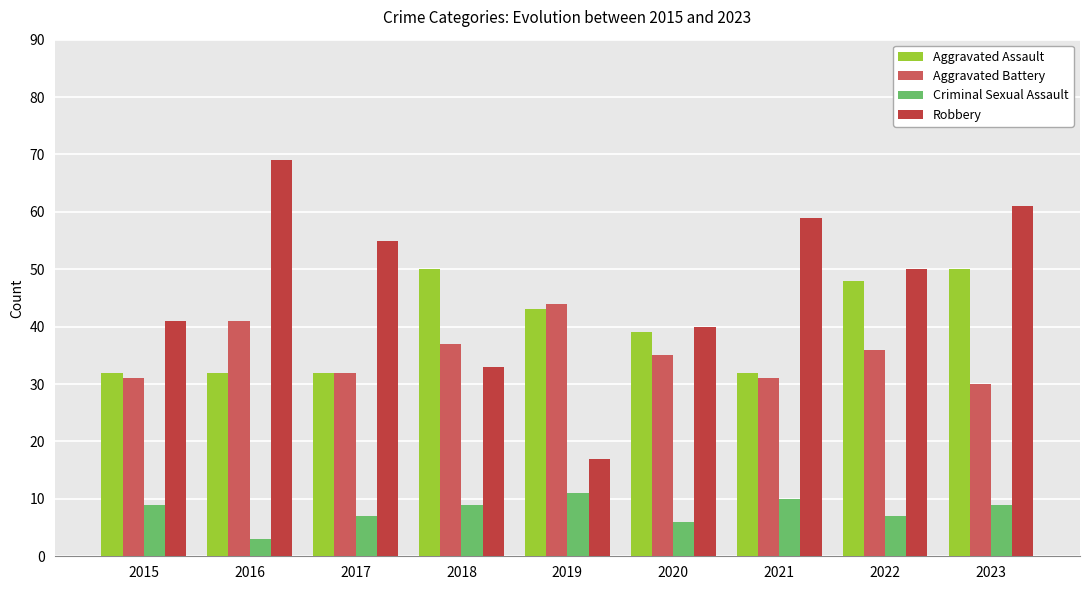

What is the spread (max minus min) of values at 2015?

32